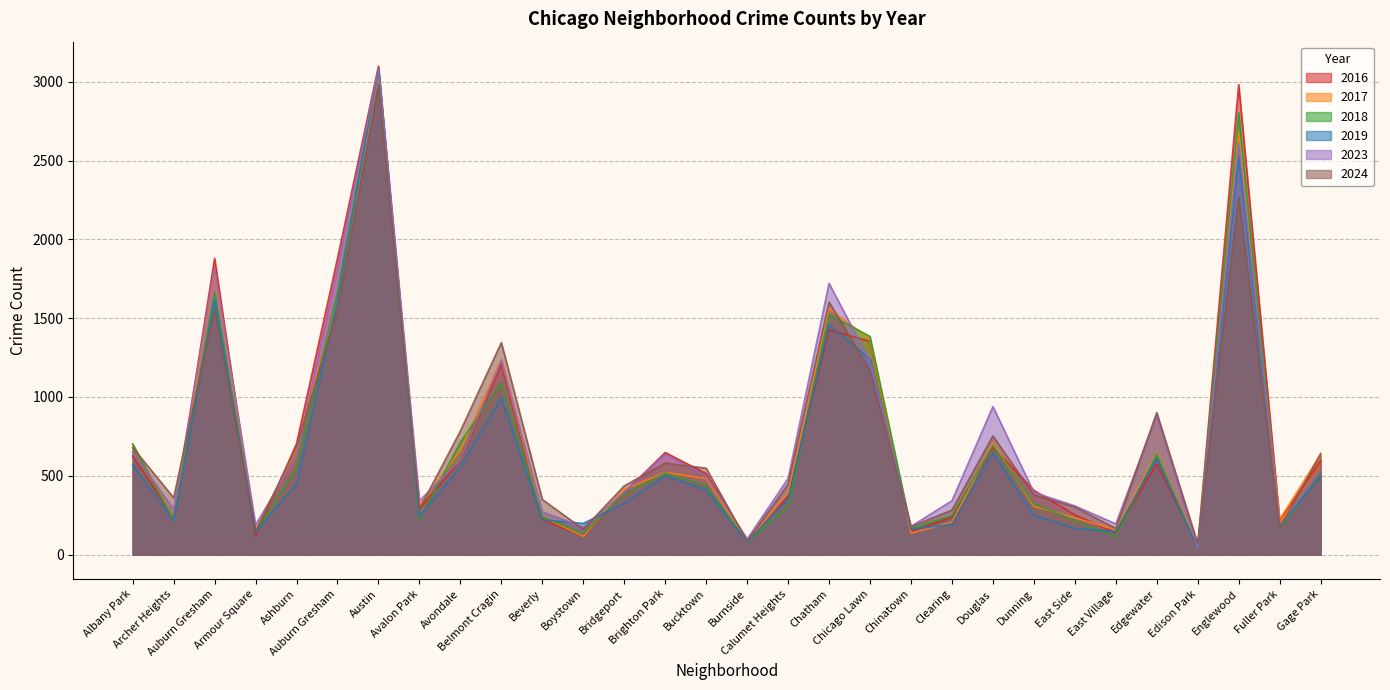

What is the spread (max minus min) of values at Clearing?

151